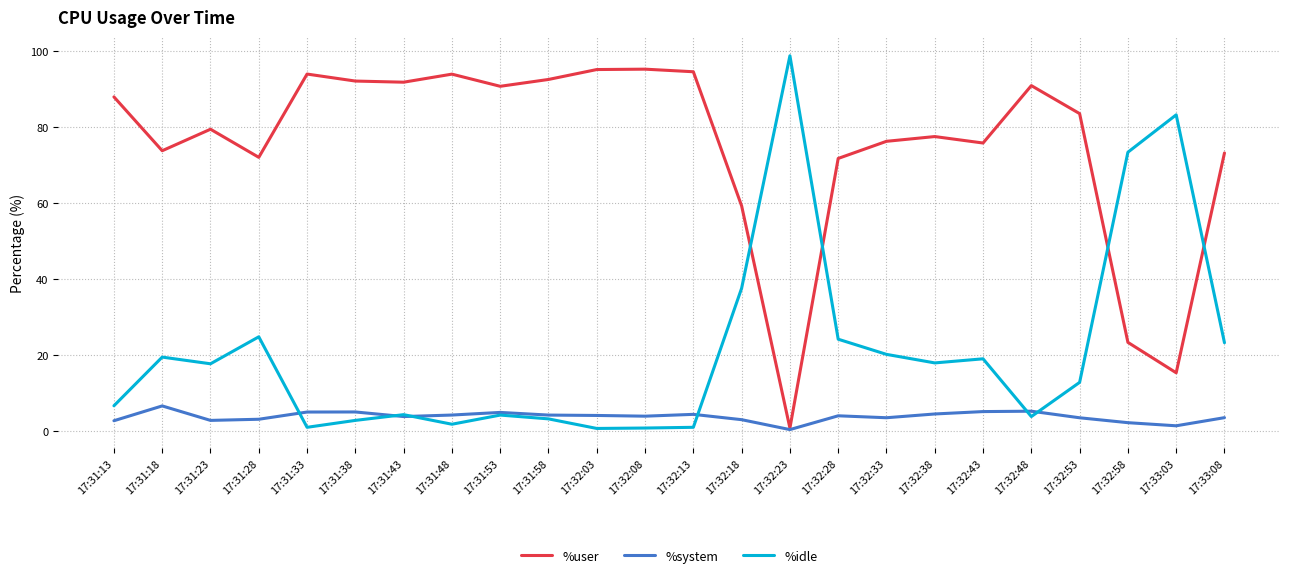

What is the lowest value of the %system series?

0.4